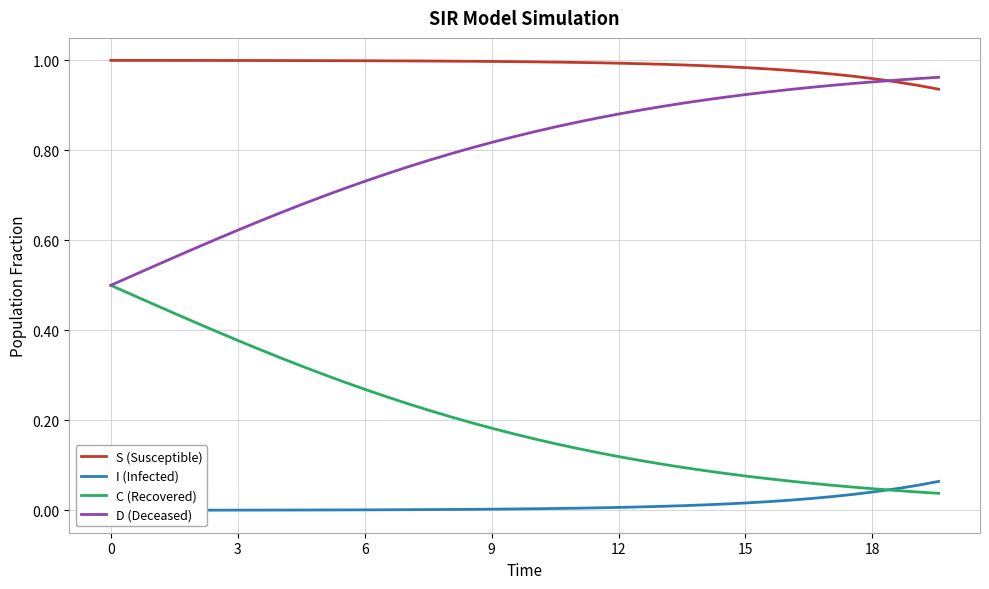

True or false: C (Recovered) and S (Susceptible) intersect in this chart.

False